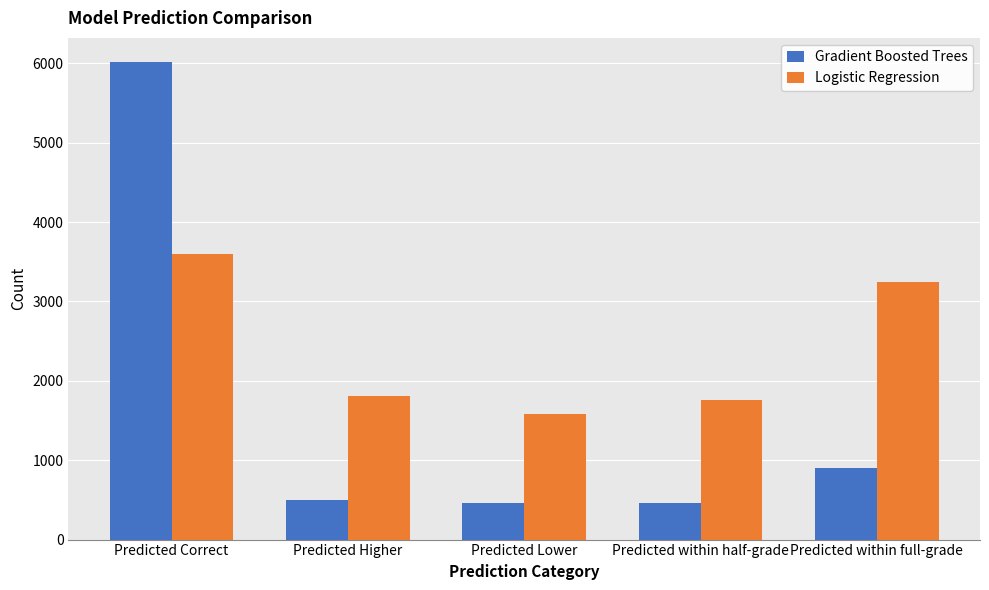

How many categories are shown in the chart?

5